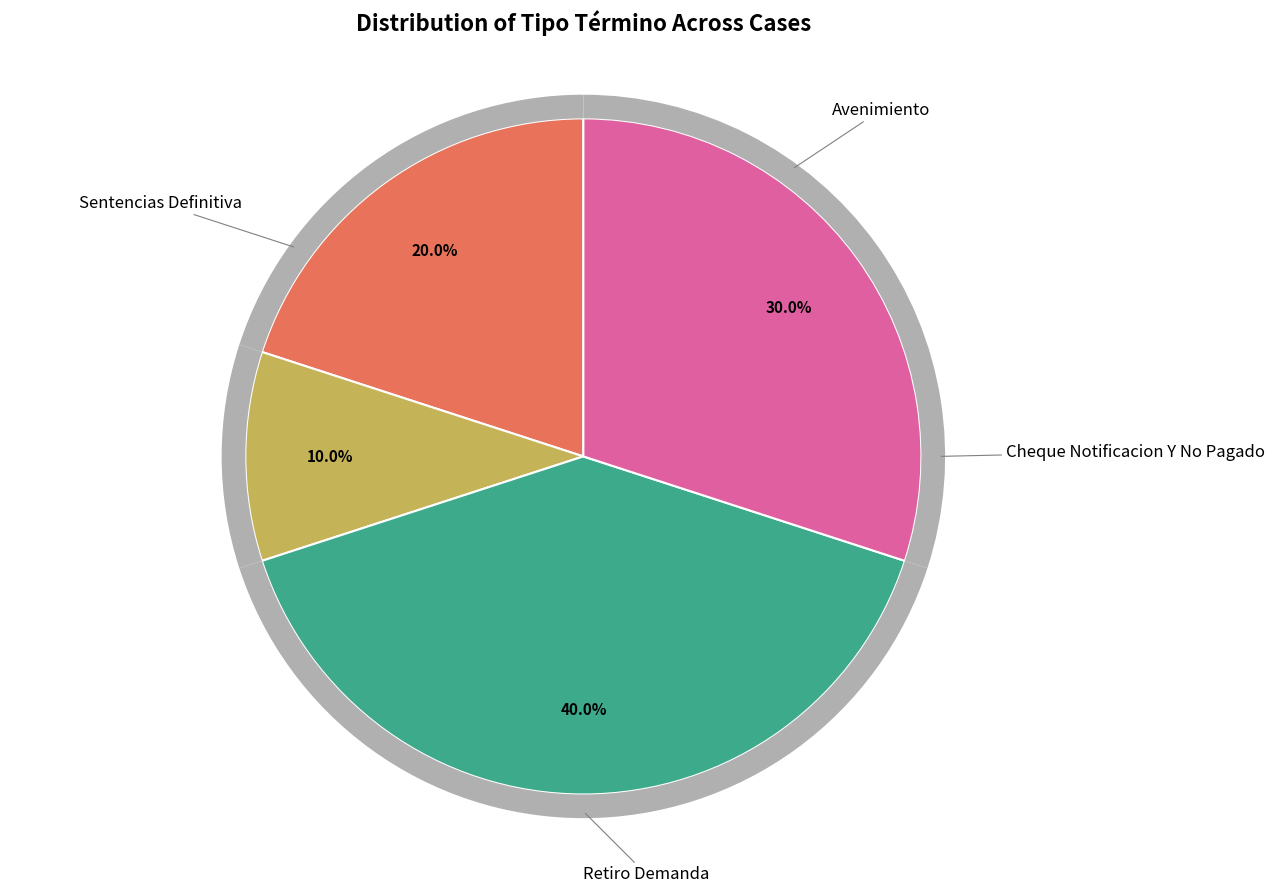

To the nearest percent, what is the combined percentage of Avenimiento and Retiro Demanda?

60%